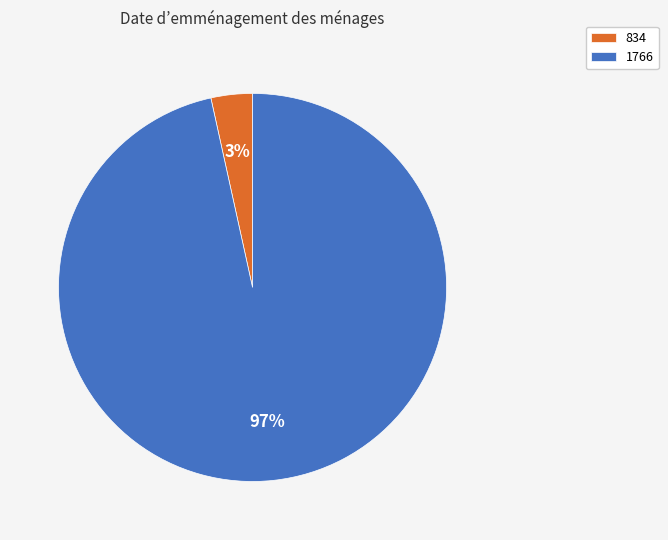

To the nearest percent, what portion does 1766 represent?

97%